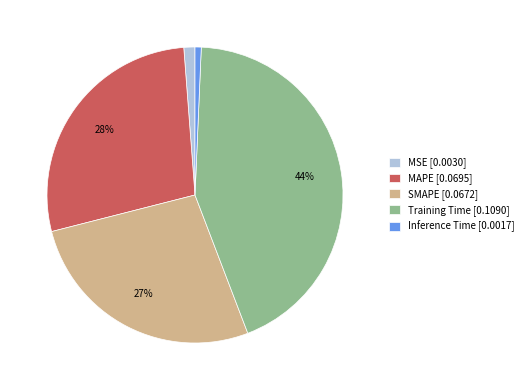

The Inference Time [0.0017] slice represents 11% of the pie. True or false?

False